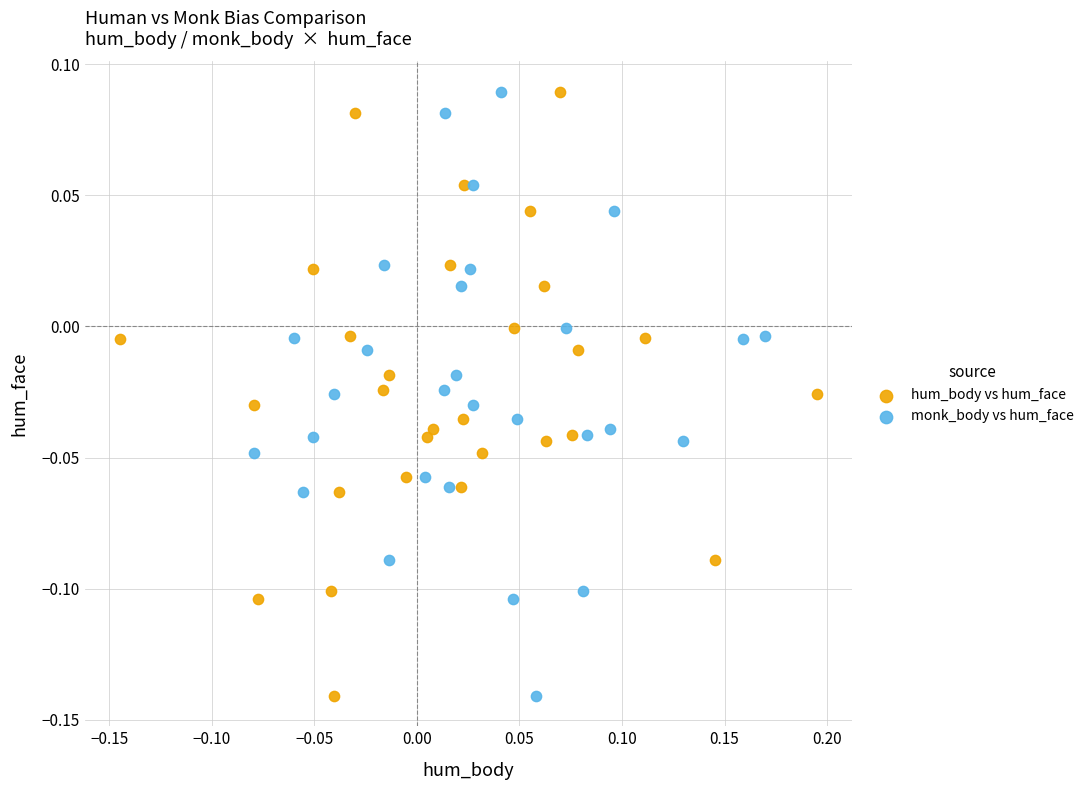

What are all the series names shown in the legend?

hum_body vs hum_face, monk_body vs hum_face